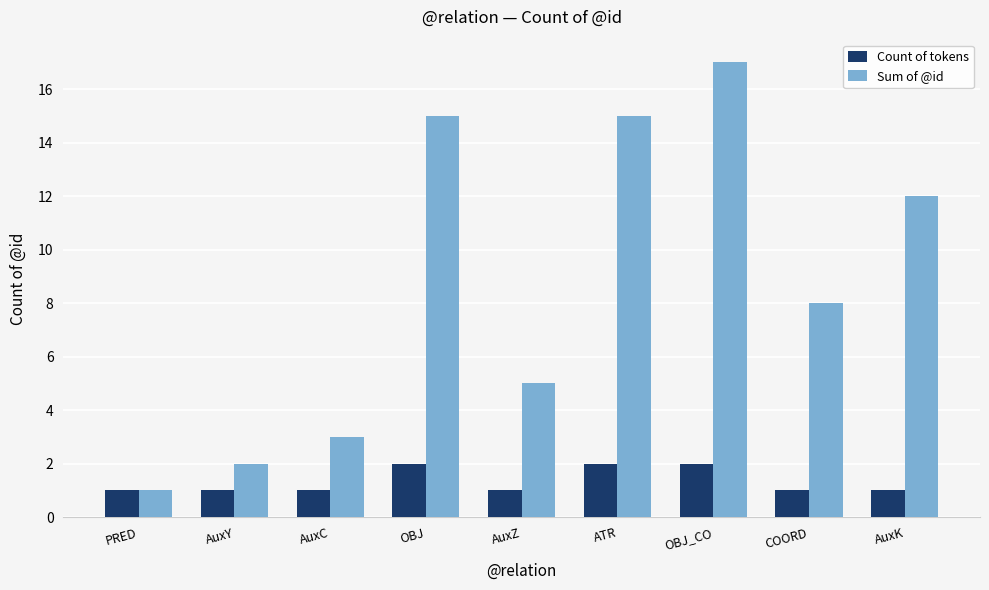

What position from the right is COORD?

2